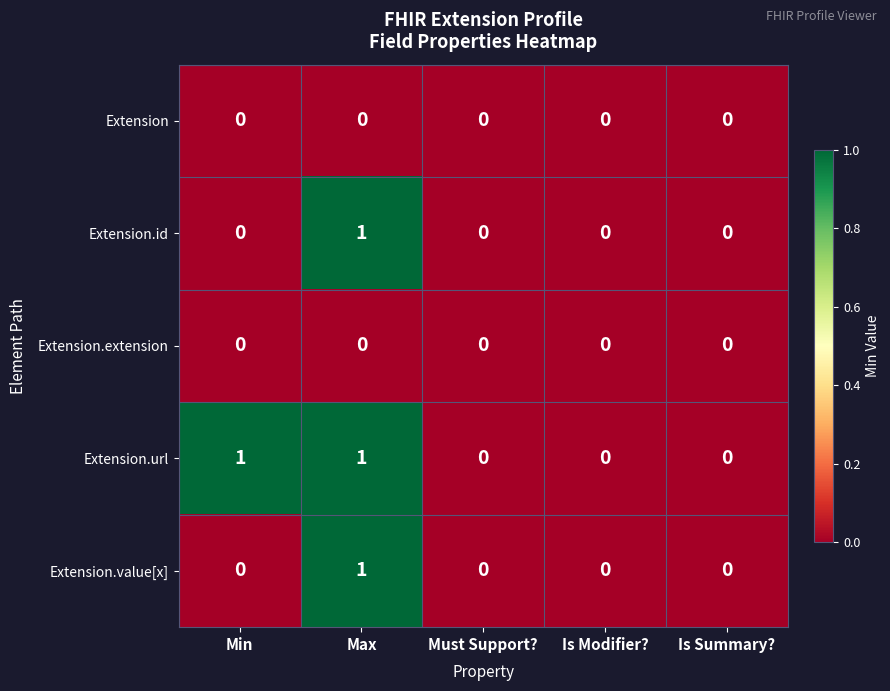

Reading right to left, transcribe all the data shown in this chart.

Extension: 0	0	0	0	0
Extension.id: 0	0	0	1	0
Extension.extension: 0	0	0	0	0
Extension.url: 0	0	0	1	1
Extension.value[x]: 0	0	0	1	0